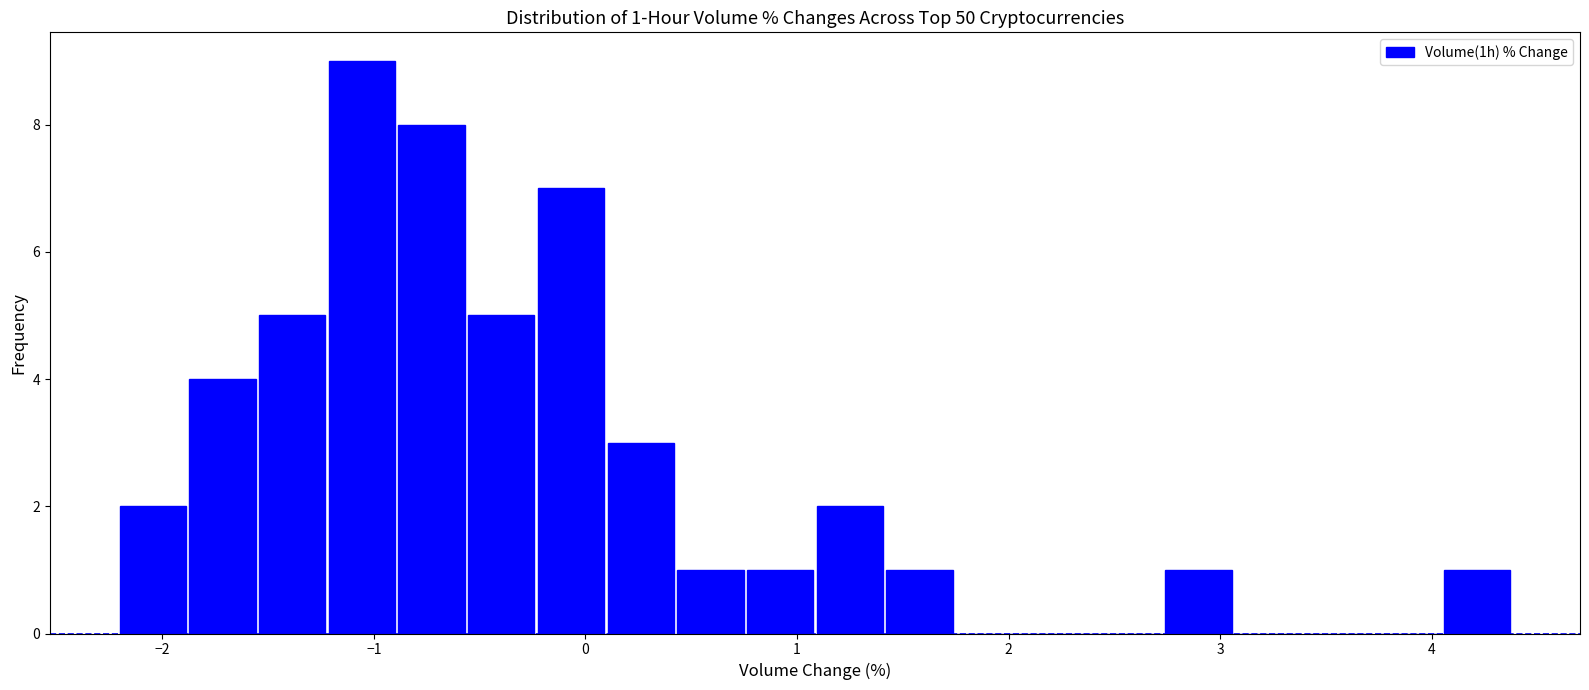

Read against the x-axis, roughly where is the centre of the tallest bar?

-1.1